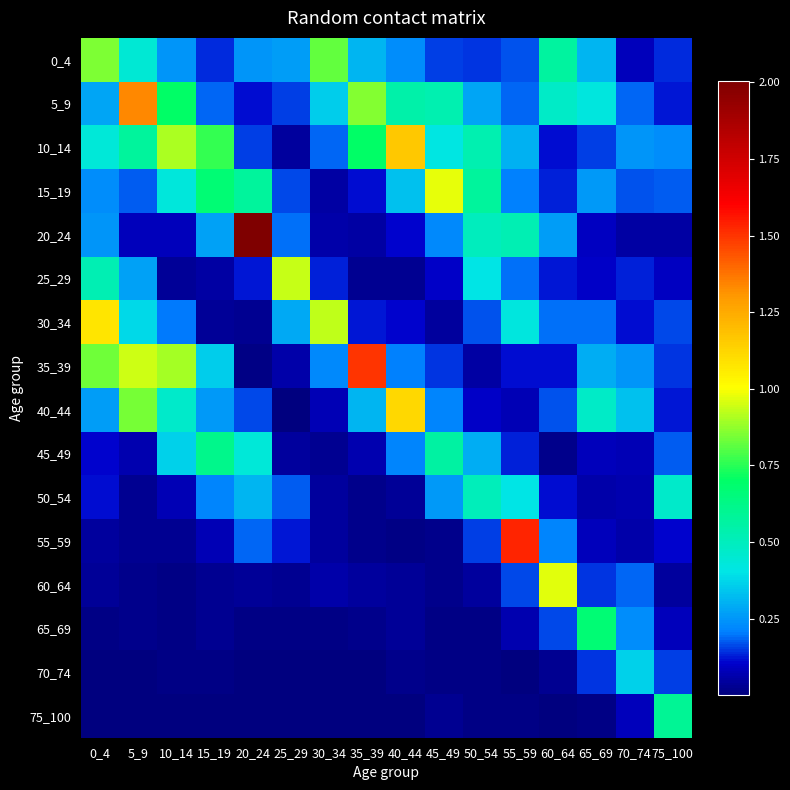

Reading right to left, transcribe all the data shown in this chart.

0_4: 75_100=0.1	70_74=0.1	65_69=0.3	60_64=0.6	55_59=0.2	50_54=0.1	45_49=0.2	40_44=0.2	35_39=0.3	30_34=0.8	25_29=0.3	20_24=0.2	15_19=0.1	10_14=0.2	5_9=0.4	0_4=0.9
5_9: 75_100=0.1	70_74=0.2	65_69=0.4	60_64=0.5	55_59=0.2	50_54=0.3	45_49=0.5	40_44=0.5	35_39=0.9	30_34=0.4	25_29=0.2	20_24=0.1	15_19=0.2	10_14=0.7	5_9=1.3	0_4=0.3
10_14: 75_100=0.2	70_74=0.2	65_69=0.2	60_64=0.1	55_59=0.3	50_54=0.5	45_49=0.4	40_44=1.2	35_39=0.7	30_34=0.2	25_29=0.0	20_24=0.2	15_19=0.8	10_14=0.9	5_9=0.6	0_4=0.4
15_19: 75_100=0.2	70_74=0.2	65_69=0.3	60_64=0.1	55_59=0.2	50_54=0.6	45_49=1.0	40_44=0.3	35_39=0.1	30_34=0.1	25_29=0.2	20_24=0.6	15_19=0.7	10_14=0.4	5_9=0.2	0_4=0.2
20_24: 75_100=0.1	70_74=0.1	65_69=0.1	60_64=0.3	55_59=0.5	50_54=0.5	45_49=0.2	40_44=0.1	35_39=0.1	30_34=0.1	25_29=0.2	20_24=2.0	15_19=0.3	10_14=0.1	5_9=0.1	0_4=0.2
25_29: 75_100=0.1	70_74=0.1	65_69=0.1	60_64=0.1	55_59=0.2	50_54=0.4	45_49=0.1	40_44=0.0	35_39=0.0	30_34=0.1	25_29=0.9	20_24=0.1	15_19=0.1	10_14=0.0	5_9=0.3	0_4=0.5
30_34: 75_100=0.2	70_74=0.1	65_69=0.2	60_64=0.2	55_59=0.4	50_54=0.2	45_49=0.0	40_44=0.1	35_39=0.1	30_34=0.9	25_29=0.3	20_24=0.0	15_19=0.0	10_14=0.2	5_9=0.4	0_4=1.1
35_39: 75_100=0.1	70_74=0.2	65_69=0.3	60_64=0.1	55_59=0.1	50_54=0.1	45_49=0.1	40_44=0.2	35_39=1.5	30_34=0.2	25_29=0.1	20_24=0.0	15_19=0.4	10_14=0.9	5_9=0.9	0_4=0.8
40_44: 75_100=0.1	70_74=0.3	65_69=0.5	60_64=0.2	55_59=0.1	50_54=0.1	45_49=0.2	40_44=1.1	35_39=0.3	30_34=0.1	25_29=0.0	20_24=0.2	15_19=0.3	10_14=0.5	5_9=0.8	0_4=0.3
45_49: 75_100=0.2	70_74=0.1	65_69=0.1	60_64=0.0	55_59=0.1	50_54=0.3	45_49=0.6	40_44=0.2	35_39=0.1	30_34=0.0	25_29=0.0	20_24=0.4	15_19=0.6	10_14=0.4	5_9=0.1	0_4=0.1
50_54: 75_100=0.5	70_74=0.1	65_69=0.1	60_64=0.1	55_59=0.4	50_54=0.5	45_49=0.3	40_44=0.0	35_39=0.0	30_34=0.0	25_29=0.2	20_24=0.3	15_19=0.2	10_14=0.1	5_9=0.0	0_4=0.1
55_59: 75_100=0.1	70_74=0.1	65_69=0.1	60_64=0.2	55_59=1.5	50_54=0.2	45_49=0.0	40_44=0.0	35_39=0.0	30_34=0.0	25_29=0.1	20_24=0.2	15_19=0.1	10_14=0.0	5_9=0.0	0_4=0.0
60_64: 75_100=0.0	70_74=0.2	65_69=0.1	60_64=1.0	55_59=0.2	50_54=0.0	45_49=0.0	40_44=0.0	35_39=0.0	30_34=0.1	25_29=0.0	20_24=0.0	15_19=0.0	10_14=0.0	5_9=0.0	0_4=0.0
65_69: 75_100=0.1	70_74=0.2	65_69=0.7	60_64=0.2	55_59=0.1	50_54=0.0	45_49=0.0	40_44=0.0	35_39=0.0	30_34=0.0	25_29=0.0	20_24=0.0	15_19=0.0	10_14=0.0	5_9=0.0	0_4=0.0
70_74: 75_100=0.2	70_74=0.4	65_69=0.1	60_64=0.0	55_59=0.0	50_54=0.0	45_49=0.0	40_44=0.0	35_39=0.0	30_34=0.0	25_29=0.0	20_24=0.0	15_19=0.0	10_14=0.0	5_9=0.0	0_4=0.0
75_100: 75_100=0.6	70_74=0.1	65_69=0.0	60_64=0.0	55_59=0.0	50_54=0.0	45_49=0.0	40_44=0.0	35_39=0.0	30_34=0.0	25_29=0.0	20_24=0.0	15_19=0.0	10_14=0.0	5_9=0.0	0_4=0.0